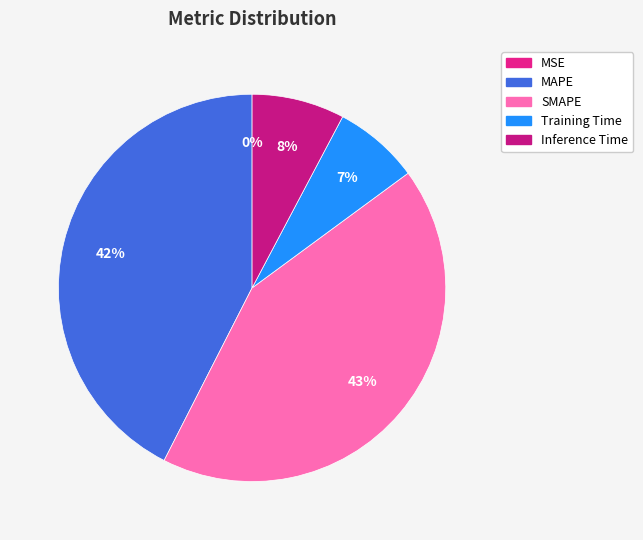

How much of the chart is everything except Inference Time?

92.3%